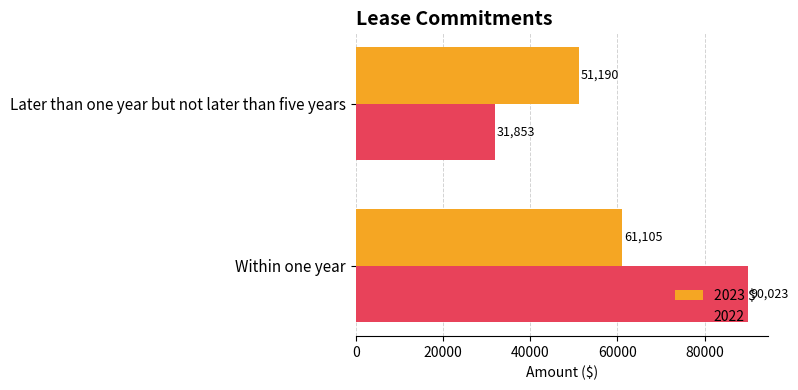

What is the total value across all series at Later than one year but not later than five years?

83043